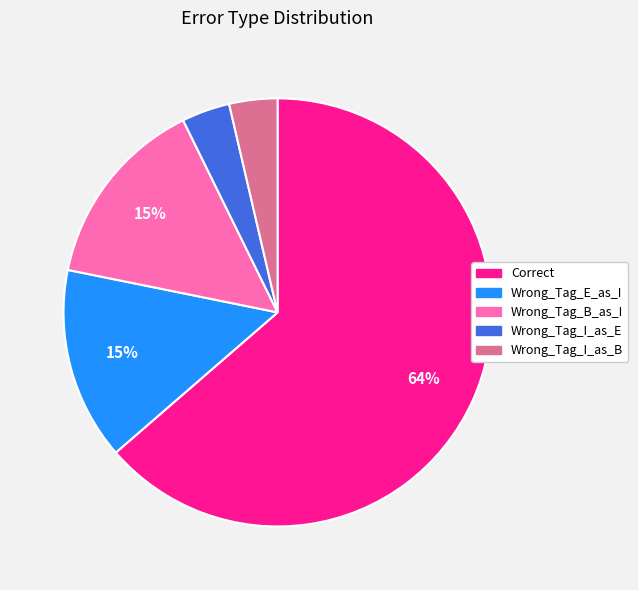

To the nearest percent, what is the difference between the Wrong_Tag_I_as_B and Wrong_Tag_E_as_I slice percentages?

11%